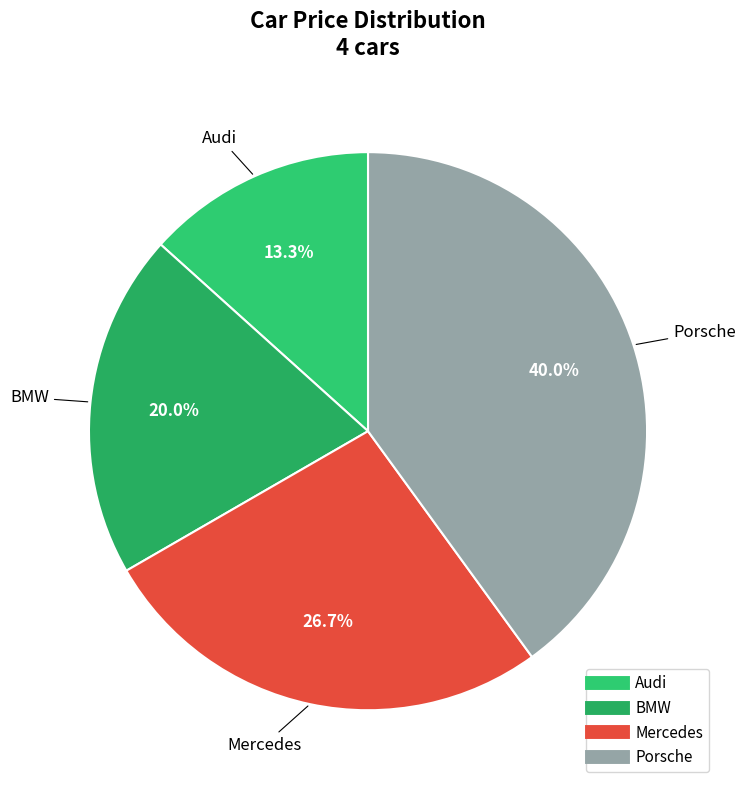

What percentage do BMW and Porsche together represent?

60.0%